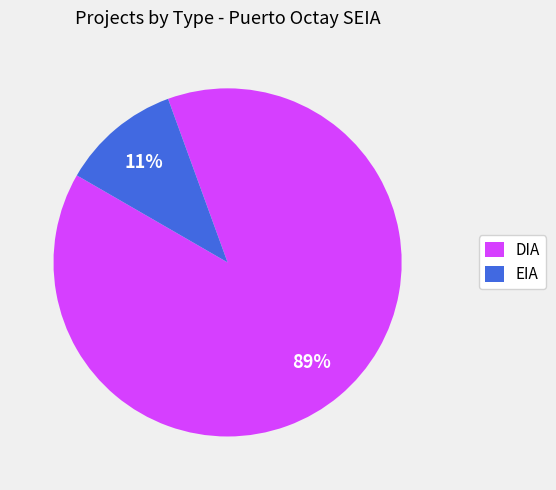

The DIA slice represents 89% of the pie. True or false?

True